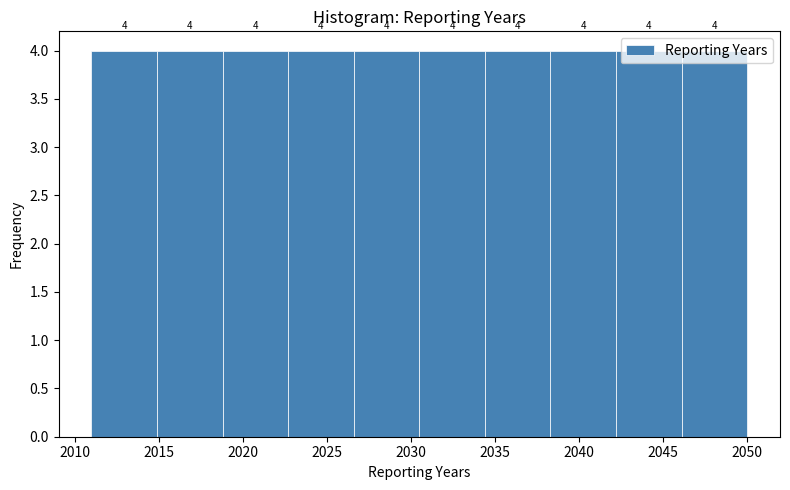

Reading left to right, transcribe this chart: for each bar, give the range it covers on the x-axis and its height. The bar edges are not printed on the chart, so give them approximately, as read against the axis.

2011.0 to 2014.9: 4
2014.9 to 2018.8: 4
2018.8 to 2022.7: 4
2022.7 to 2026.6: 4
2026.6 to 2030.5: 4
2030.5 to 2034.4: 4
2034.4 to 2038.3: 4
2038.3 to 2042.2: 4
2042.2 to 2046.1: 4
2046.1 to 2050.0: 4